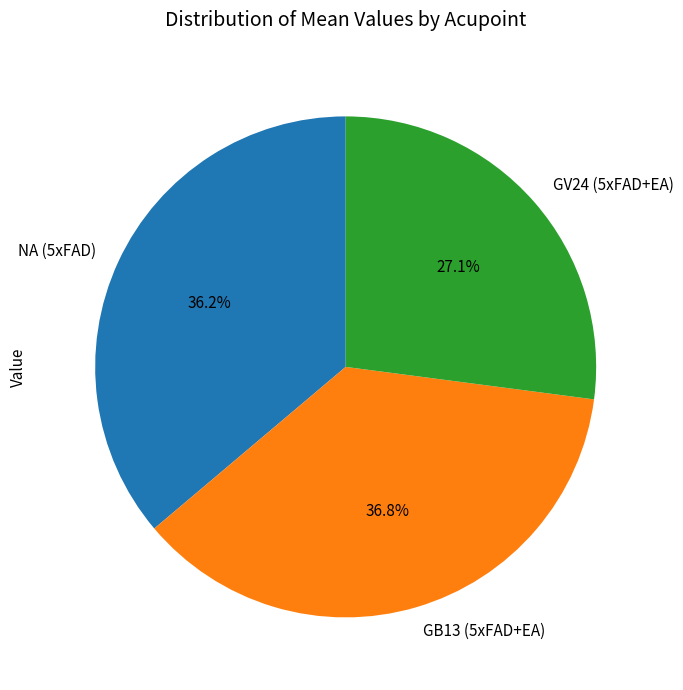

To the nearest percent, what is the difference between the NA (5xFAD) and GV24 (5xFAD+EA) slice percentages?

9%